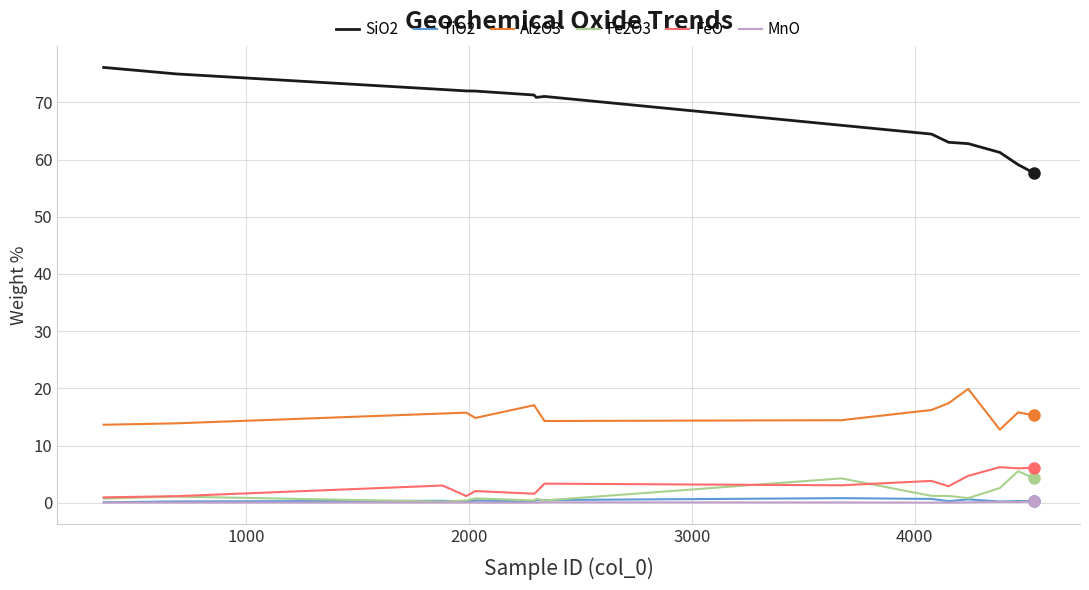

Which series has the largest total across all categories?

SiO2